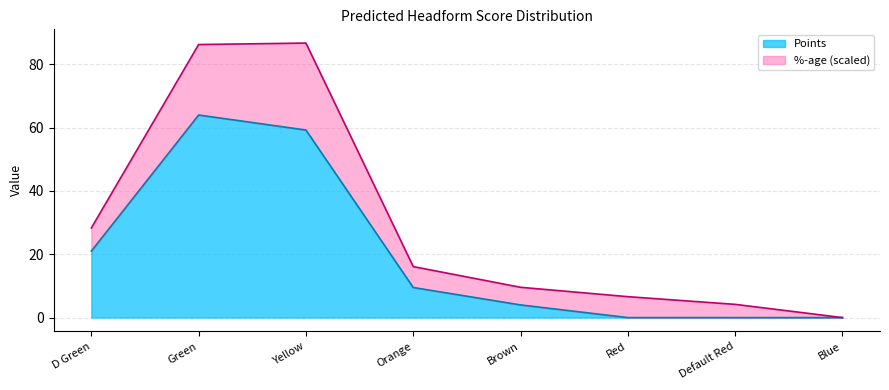

Count the number of categories in the chart.

8